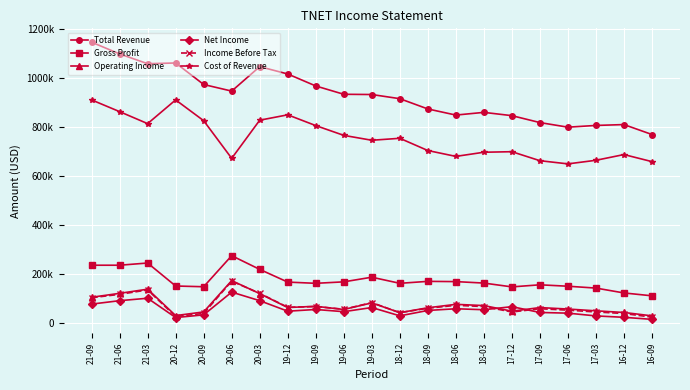

Reading left to right, what are all the values shown in this chart?

Total Revenue: 21-09=1148000	21-06=1100000	21-03=1060000	20-12=1063000	20-09=975000	20-06=948000	20-03=1048000	19-12=1018000	19-09=969000	19-06=935000	19-03=934000	18-12=917000	18-09=875000	18-06=850000	18-03=861000	17-12=847600	17-09=819300	17-06=800500	17-03=807600	16-12=811100	16-09=770500
Gross Profit: 21-09=236000	21-06=236000	21-03=245000	20-12=151000	20-09=148000	20-06=275000	20-03=219000	19-12=167000	19-09=162000	19-06=168000	19-03=187000	18-12=162000	18-09=170000	18-06=169000	18-03=163000	17-12=147400	17-09=155900	17-06=150100	17-03=142500	16-12=122600	16-09=110900
Operating Income: 21-09=105000	21-06=121000	21-03=138000	20-12=30000	20-09=45000	20-06=173000	20-03=120000	19-12=63000	19-09=68000	19-06=55000	19-03=82000	18-12=42000	18-09=62000	18-06=76000	18-03=71000	17-12=48000	17-09=62800	17-06=56800	17-03=49500	16-12=42700	16-09=29000
Net Income: 21-09=77000	21-06=91000	21-03=101000	20-12=22000	20-09=33000	20-06=126000	20-03=91000	19-12=48000	19-09=55000	19-06=46000	19-03=63000	18-12=29000	18-09=51000	18-06=58000	18-03=54000	17-12=66500	17-09=42800	17-06=40000	17-03=28700	16-12=23000	16-09=14600
Income Before Tax: 21-09=103000	21-06=117000	21-03=135000	20-12=26000	20-09=39000	20-06=171000	20-03=121000	19-12=64000	19-09=67000	19-06=56000	19-03=83000	18-12=42000	18-09=60000	18-06=72000	18-03=67000	17-12=44800	17-09=58100	17-06=52200	17-03=44900	16-12=38500	16-09=23700
Cost of Revenue: 21-09=912000	21-06=864000	21-03=815000	20-12=912000	20-09=827000	20-06=673000	20-03=829000	19-12=851000	19-09=807000	19-06=767000	19-03=747000	18-12=755000	18-09=705000	18-06=681000	18-03=698000	17-12=700200	17-09=663400	17-06=650400	17-03=665100	16-12=688500	16-09=659600